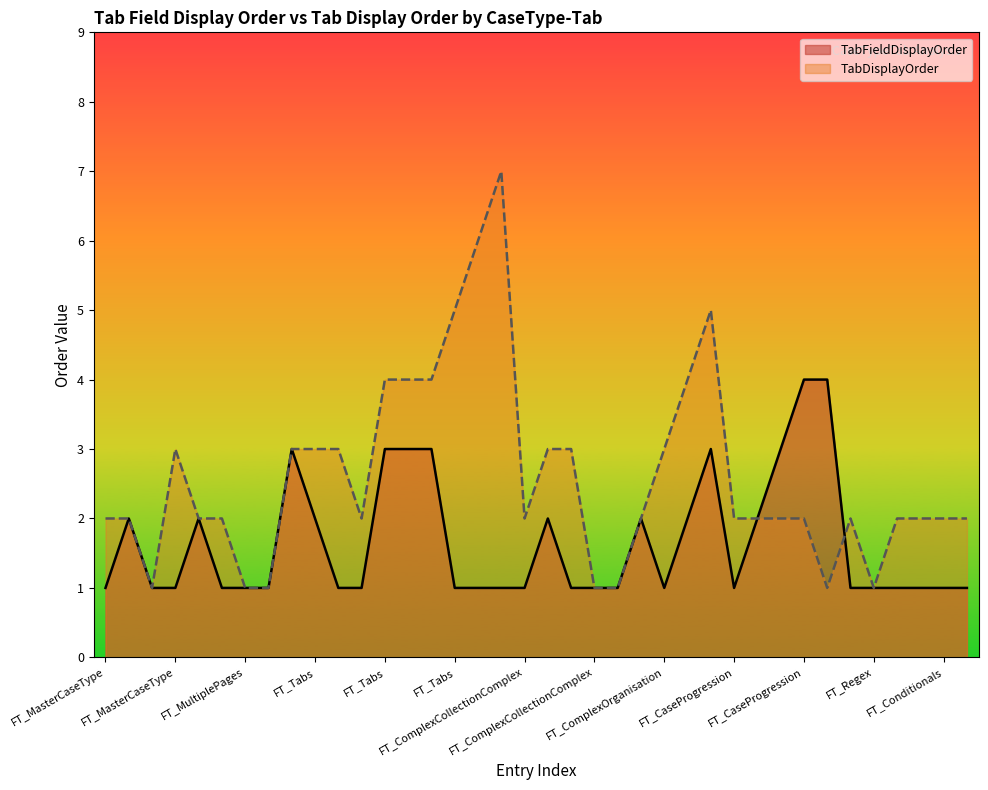

What is the average value of the TabDisplayOrder series?

3